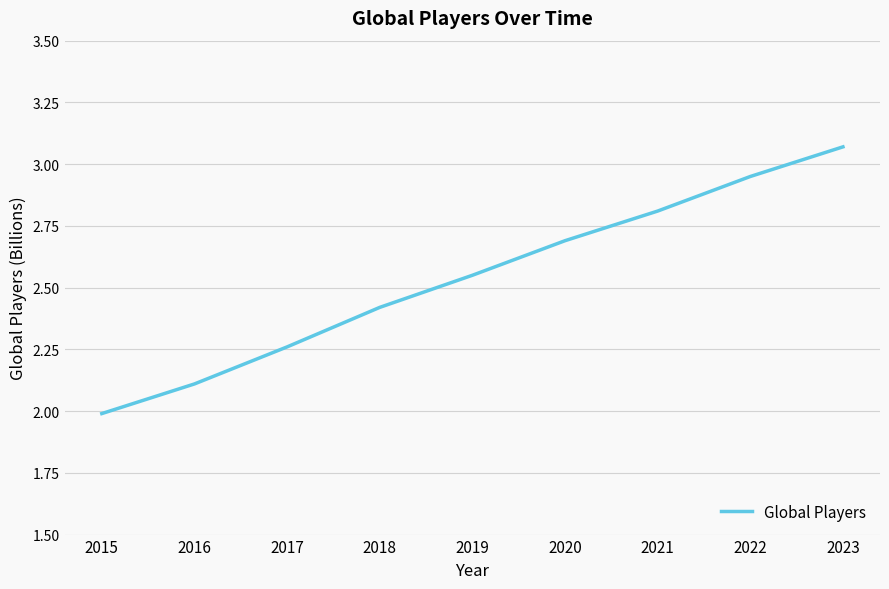

Count the number of values greater than 2.

8